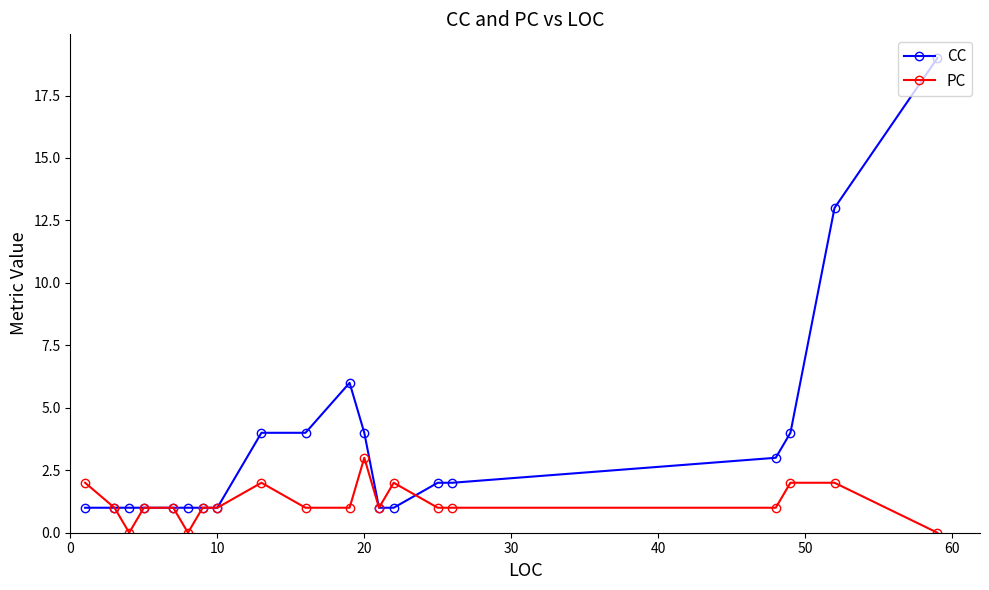

Which series has the largest total across all categories?

CC